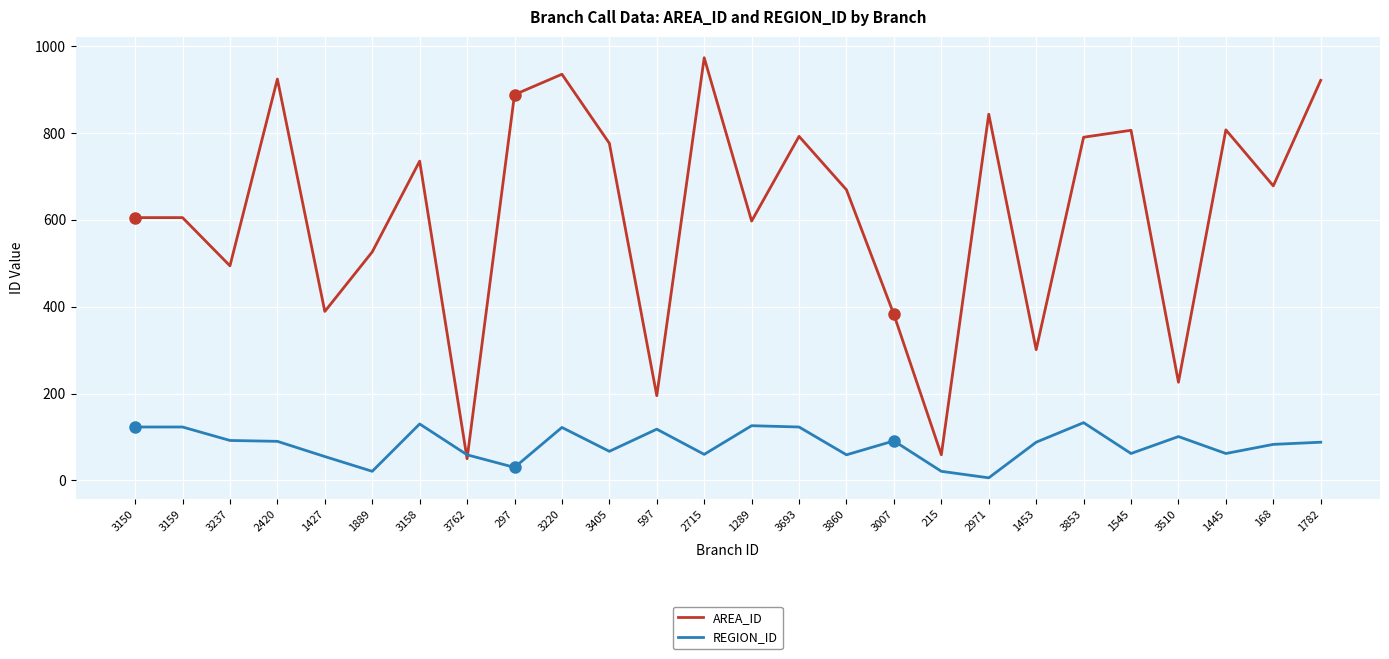

How many times do AREA_ID and REGION_ID cross each other?

2